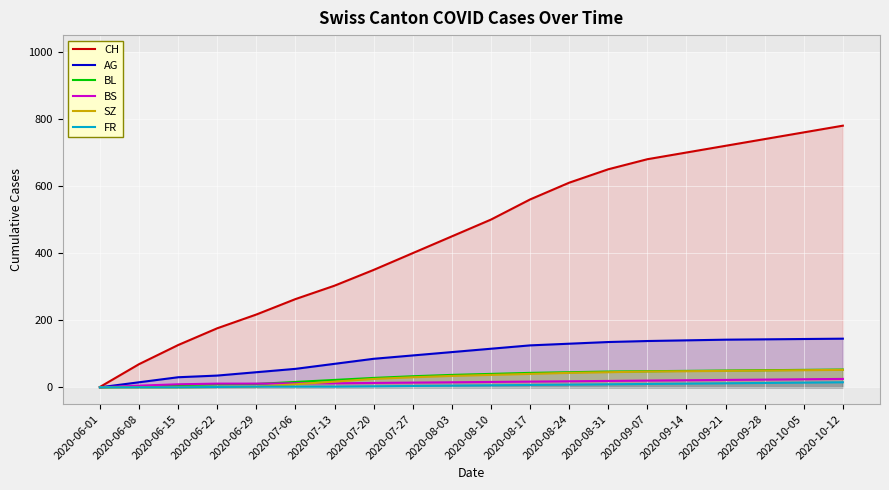

What is the value of the FR point at the 16th from the left?

11